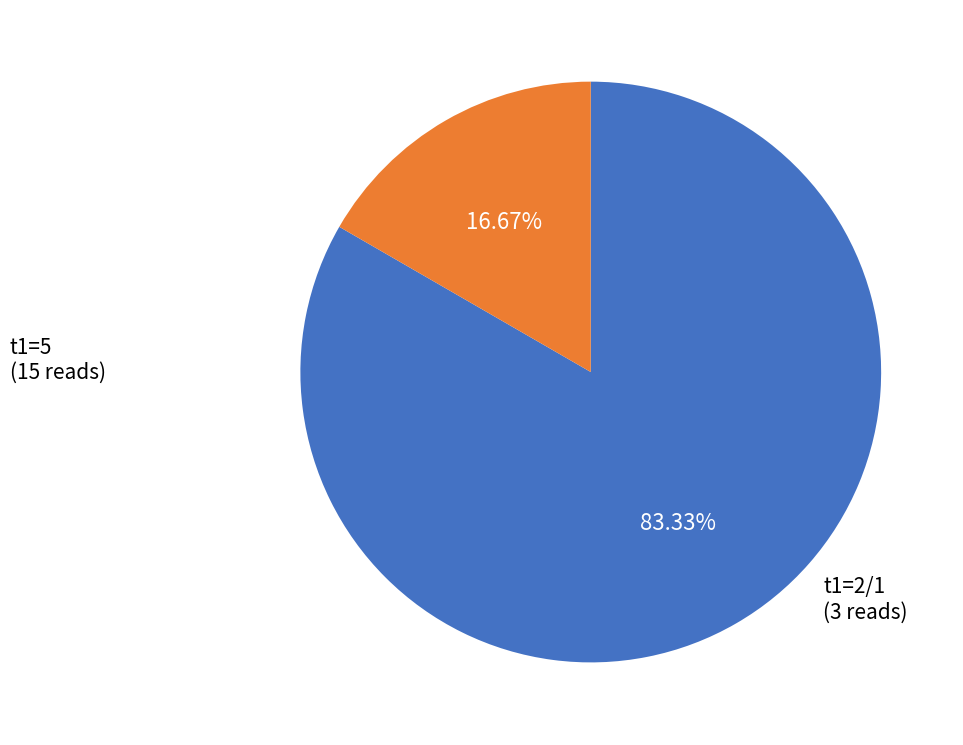

Does any single category account for the majority?

Yes